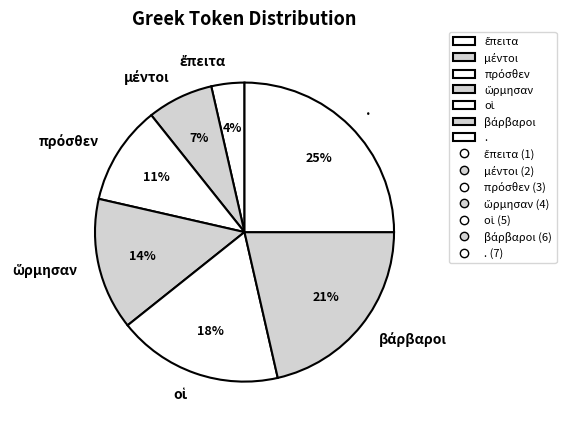

To the nearest percent, what is the average slice percentage?

14%